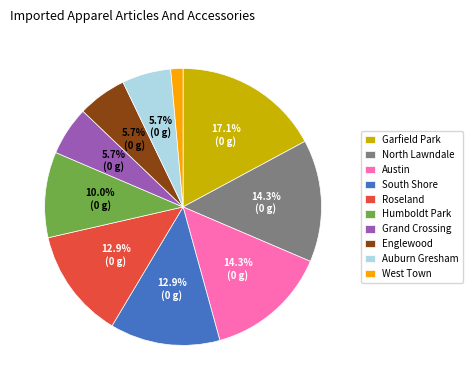

What percentage is the Austin slice, to the nearest percent?

14%